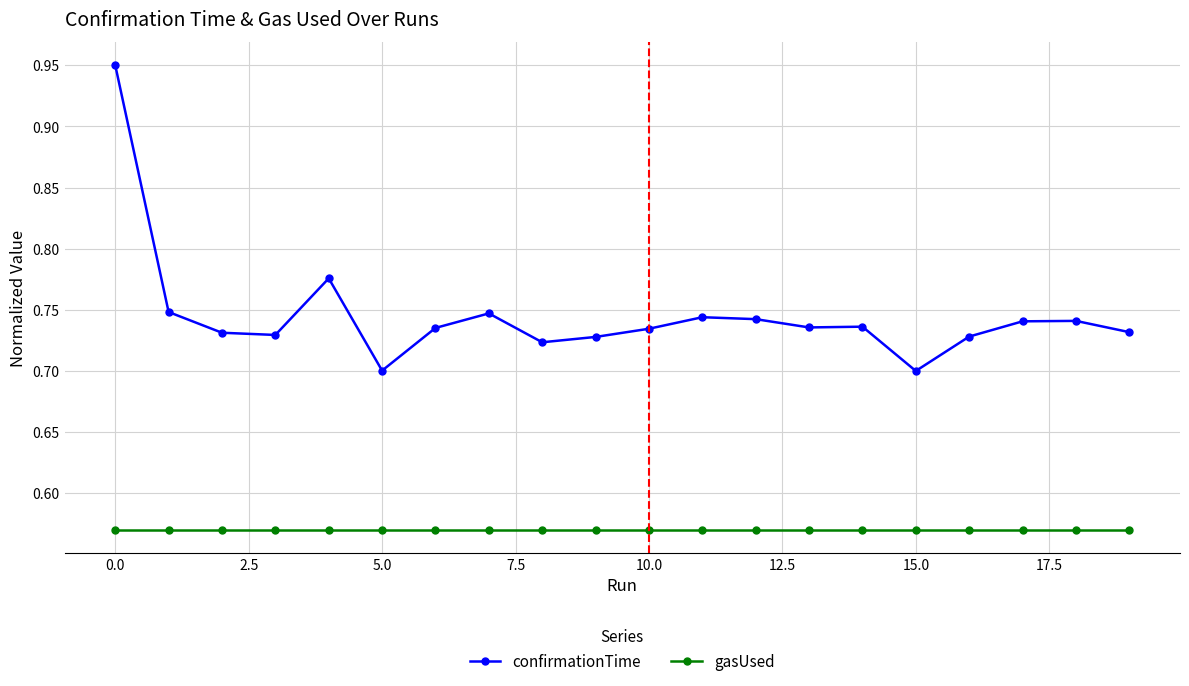

How many confirmationTime values are between 0 and 1?

20